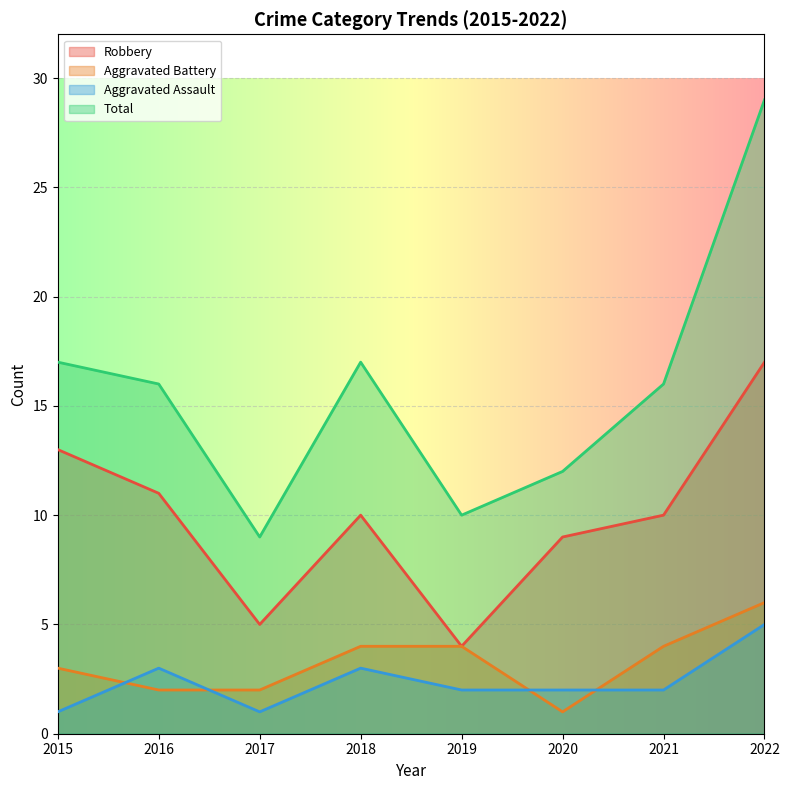

Between 2015 and 2019, which series saw the biggest shift?

Robbery